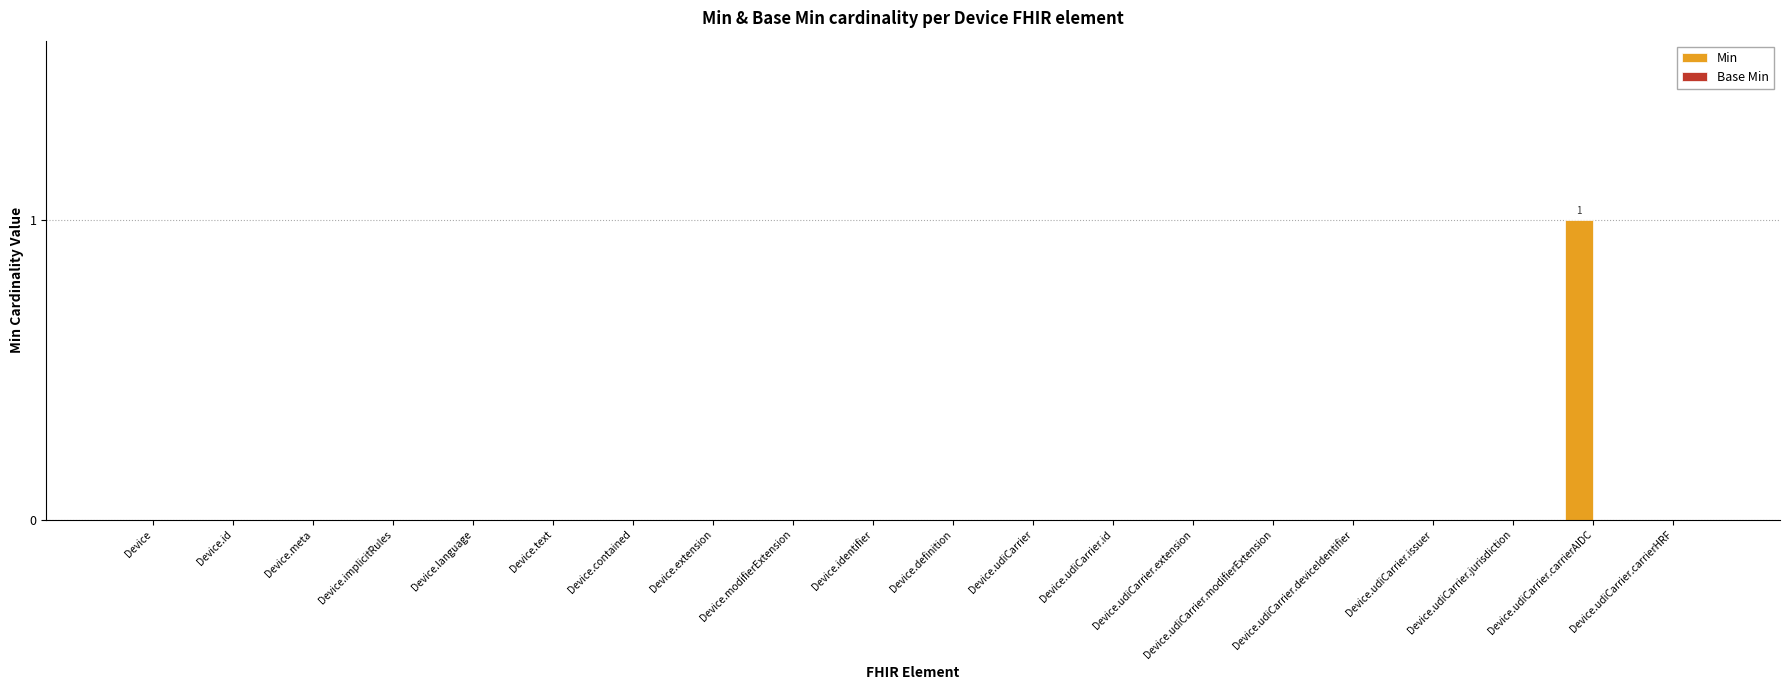

Which has a higher value, Device.udiCarrier.carrierAIDC or Device.contained?

Device.udiCarrier.carrierAIDC